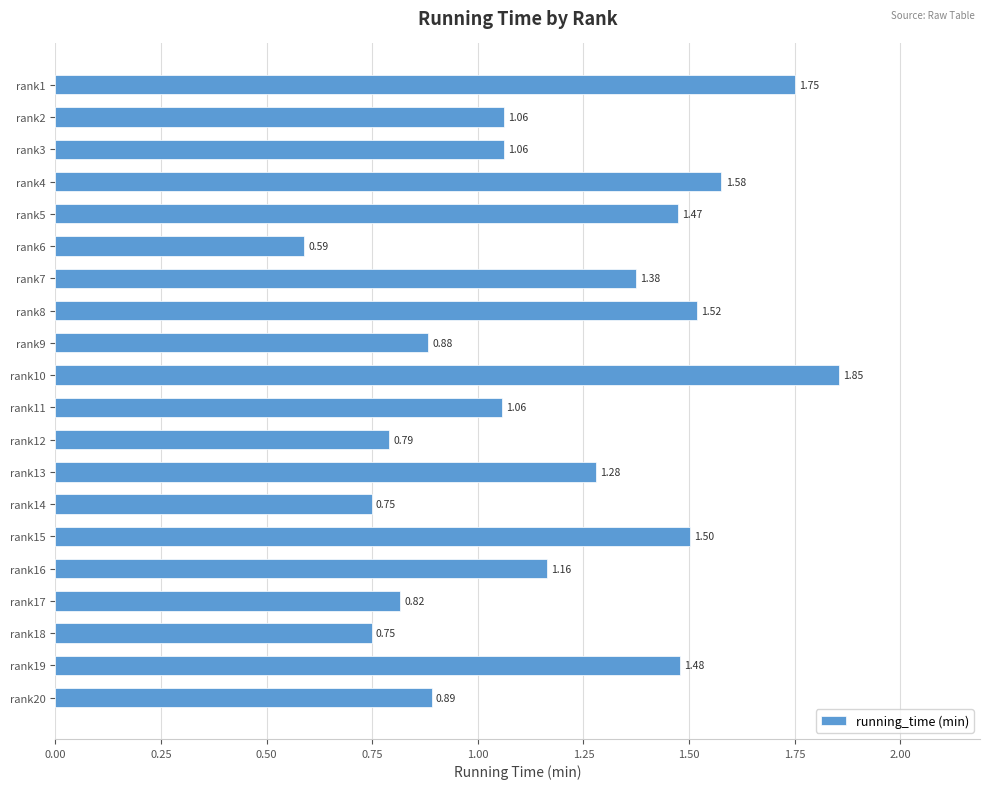

Count the number of data series in this chart.

1